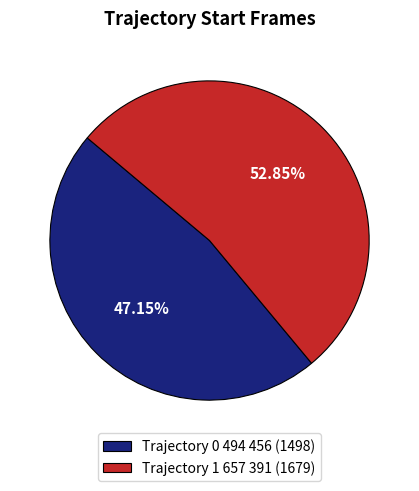

Rank the categories by value from highest to lowest.

Trajectory 1 657 391 (1679), Trajectory 0 494 456 (1498)